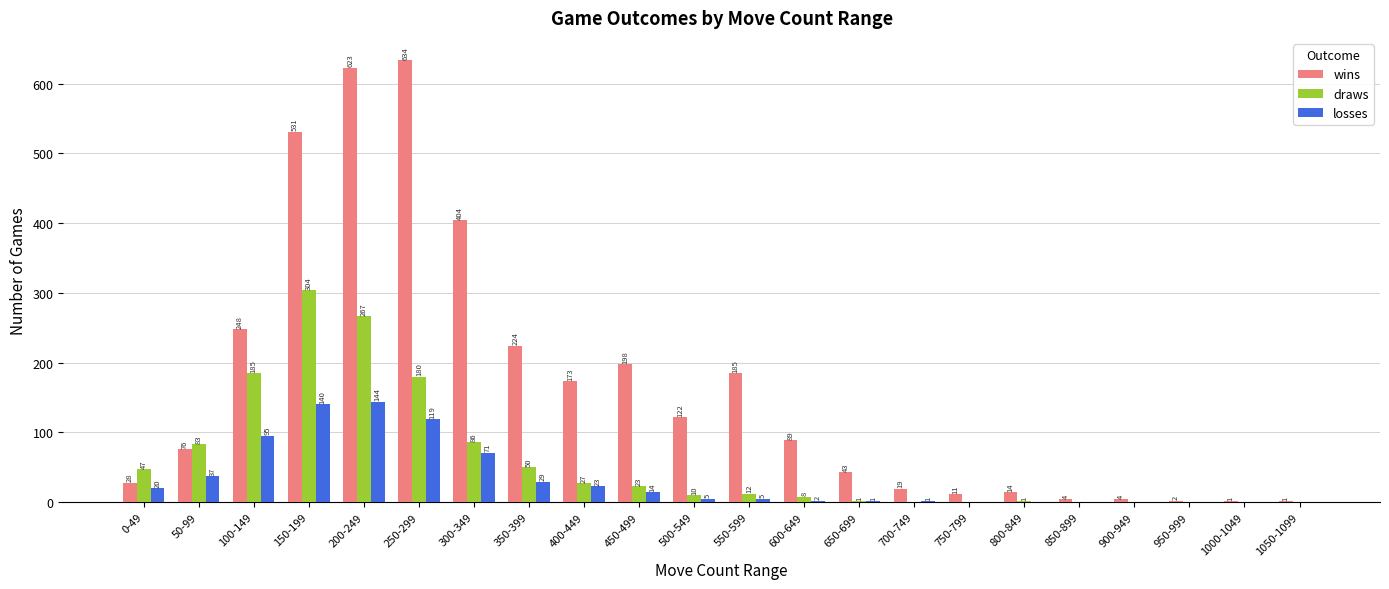

The value of wins at 100-149 is 248. True or false?

True